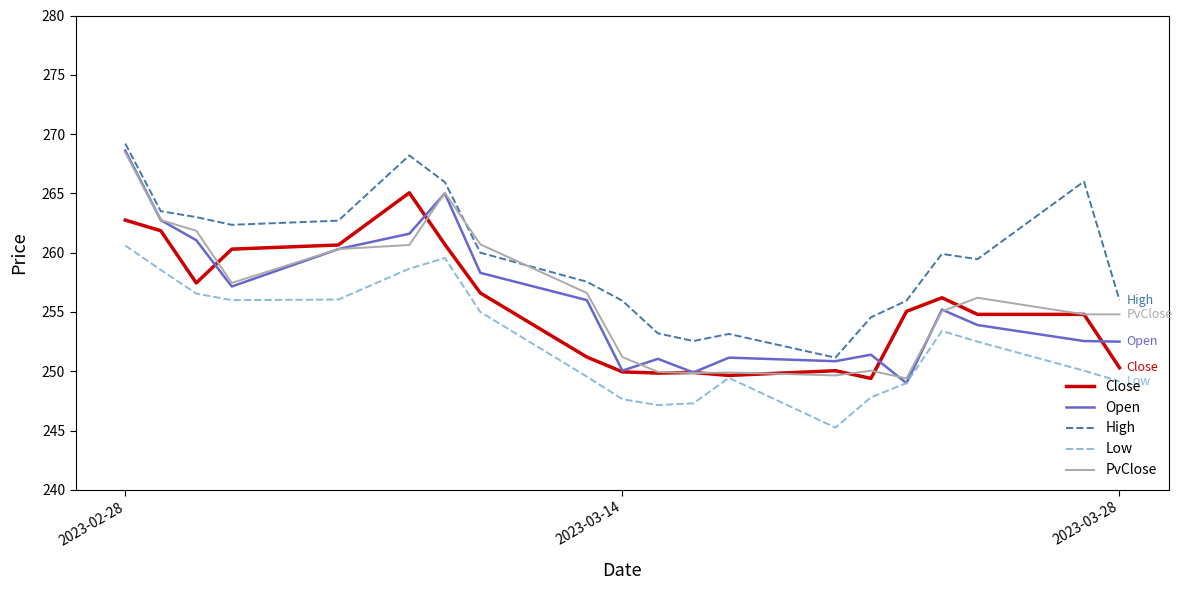

How many lines are shown in the chart?

5